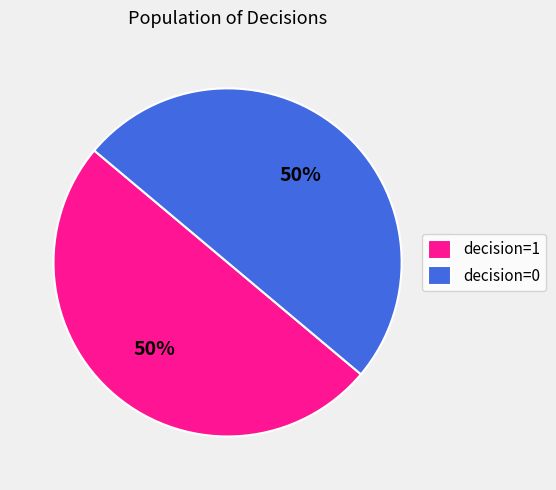

What percentage is the decision=1 slice, to the nearest percent?

50%